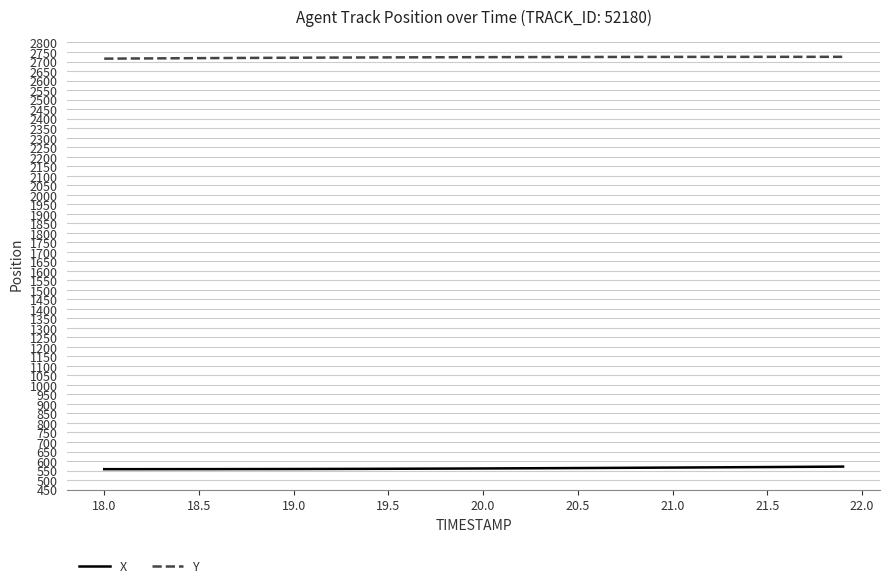

True or false: X and Y intersect in this chart.

False